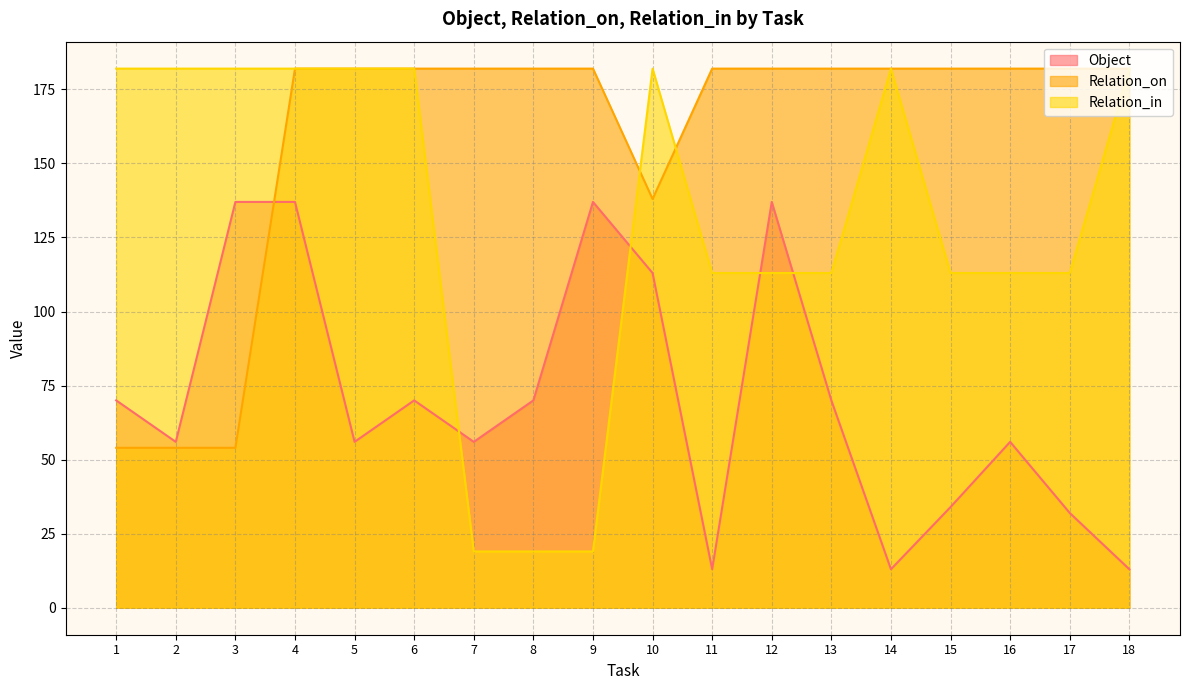

At how many categories does at least one series exceed 25?

18